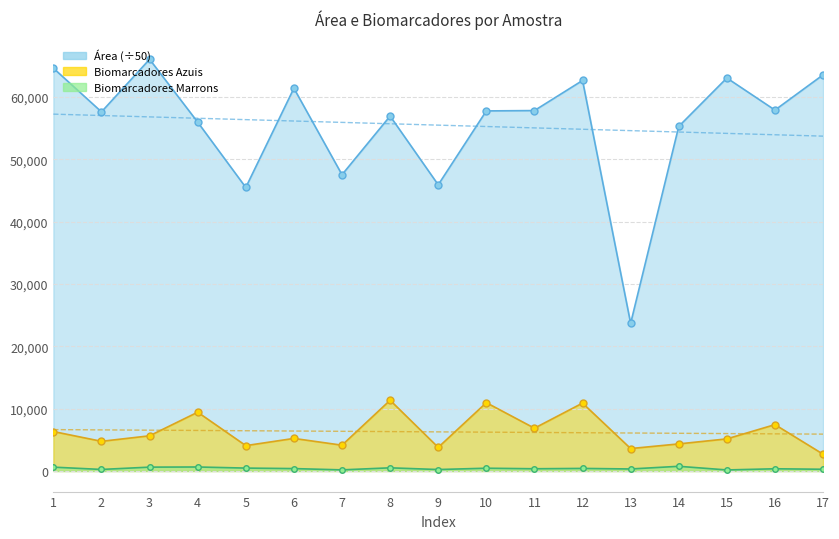

True or false: Área and Biomarcadores Marrons intersect in this chart.

False